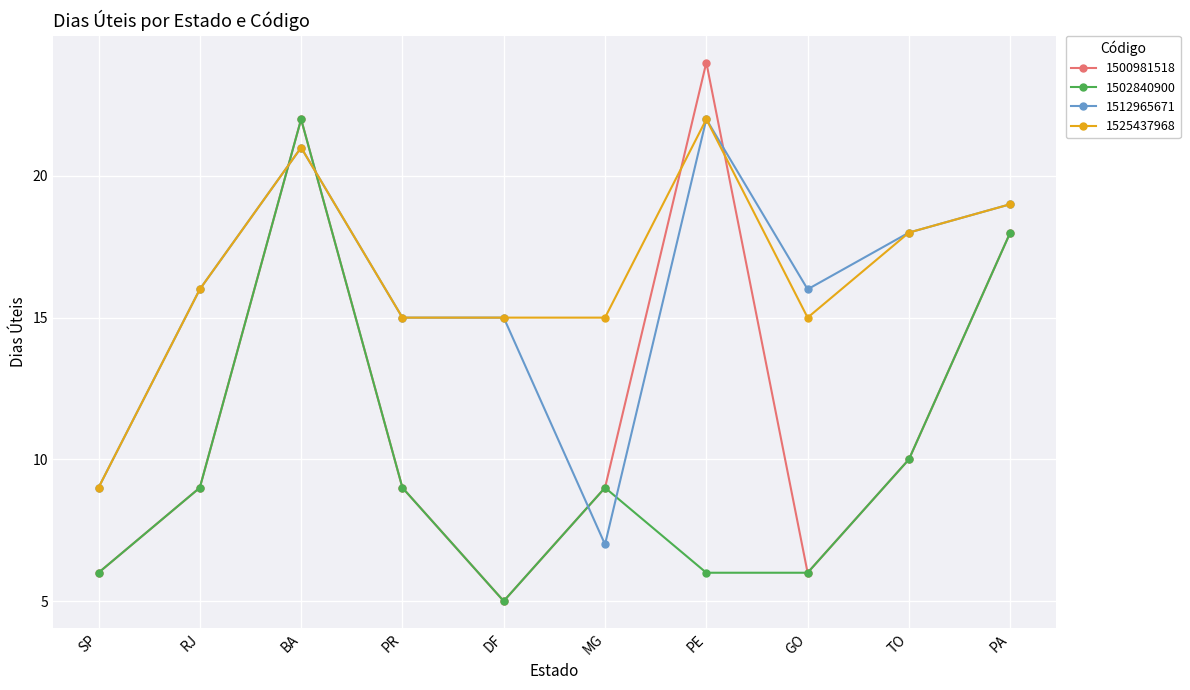

The 1502840900 series shows 4 at TO. True or false?

False